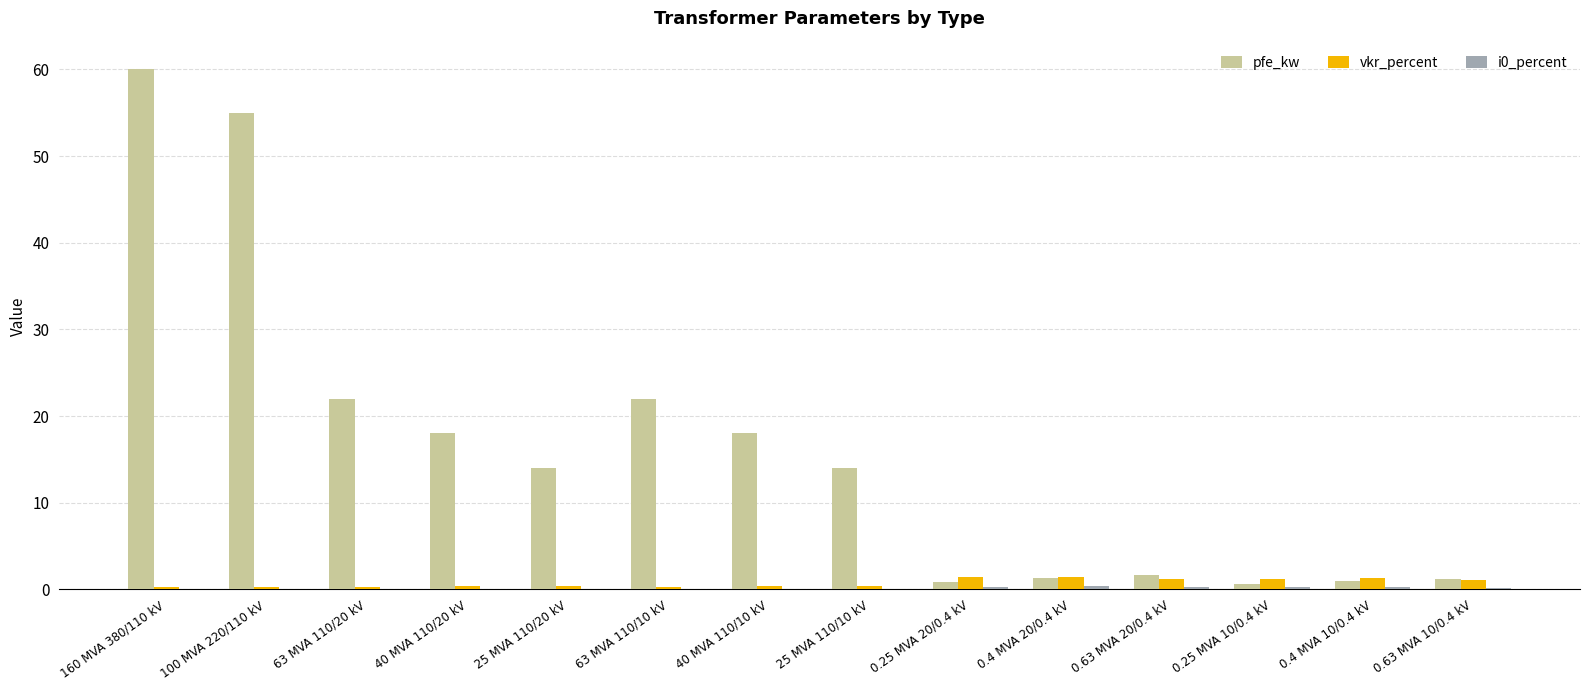

At which category is the sum across all series the highest?

160 MVA 380/110 kV